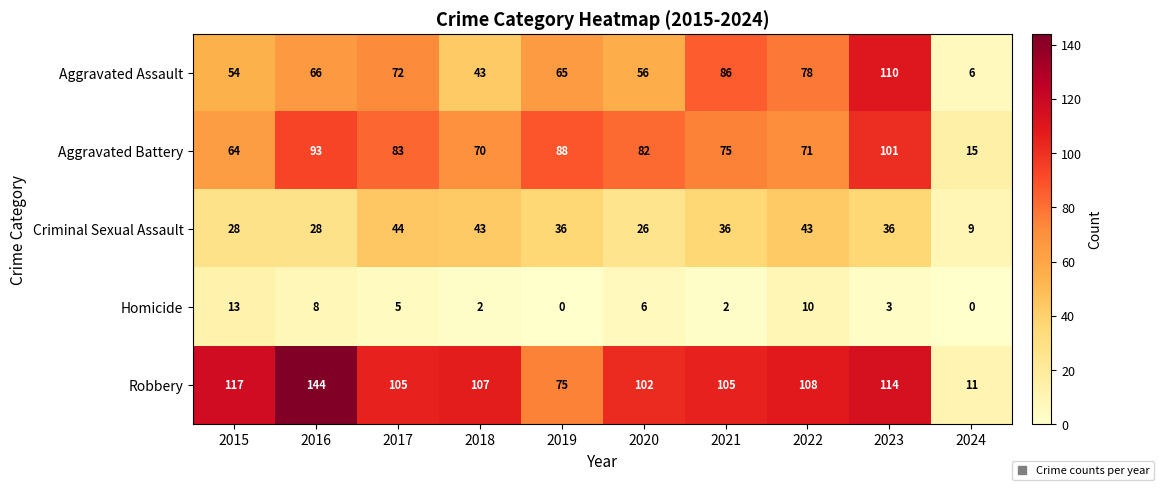

What is the difference between the highest and lowest values at 2015?

104